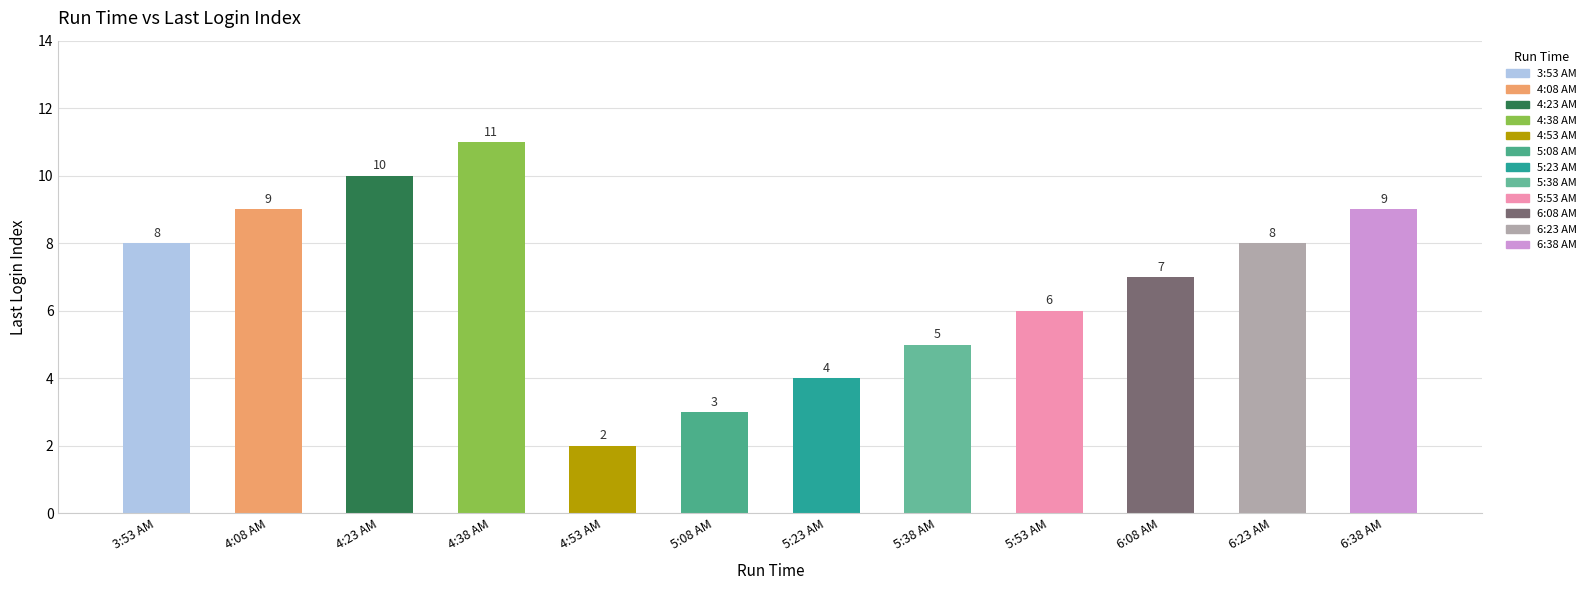

Reading left to right, list all the values displayed in this chart.

3:53 AM=8	4:08 AM=9	4:23 AM=10	4:38 AM=11	4:53 AM=2	5:08 AM=3	5:23 AM=4	5:38 AM=5	5:53 AM=6	6:08 AM=7	6:23 AM=8	6:38 AM=9